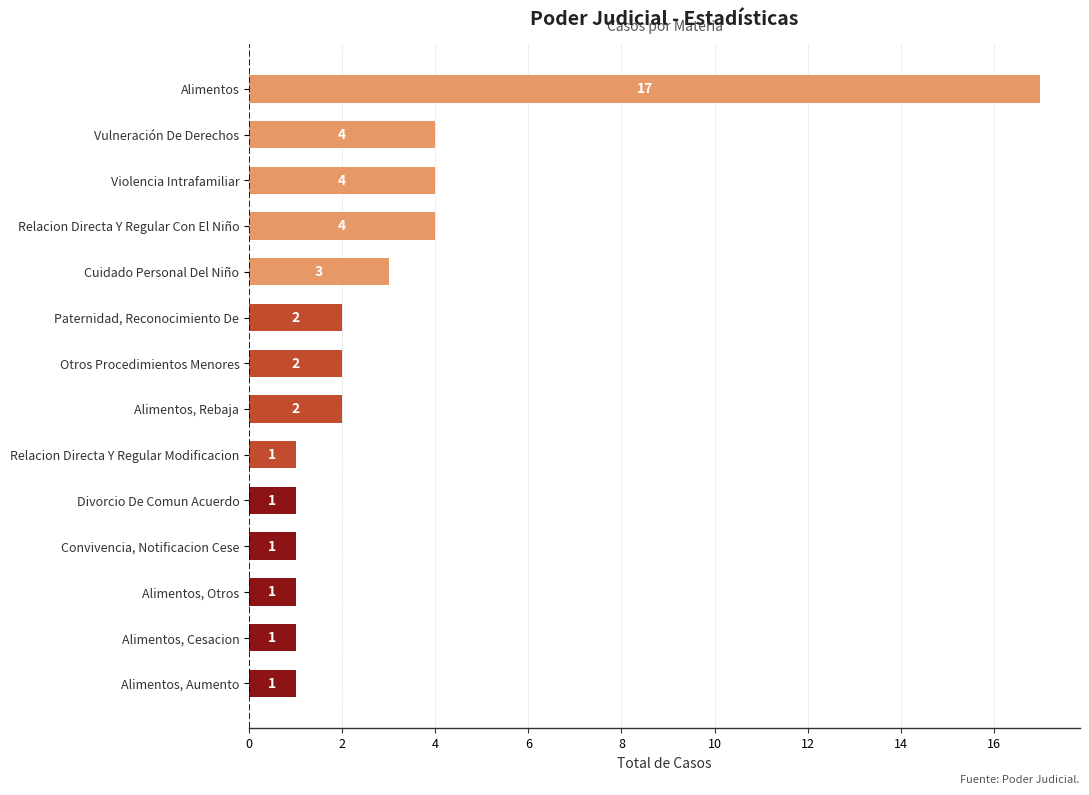

Reading bottom to top, transcribe all the data shown in this chart.

1	1	1	1	1	1	2	2	2	3	4	4	4	17